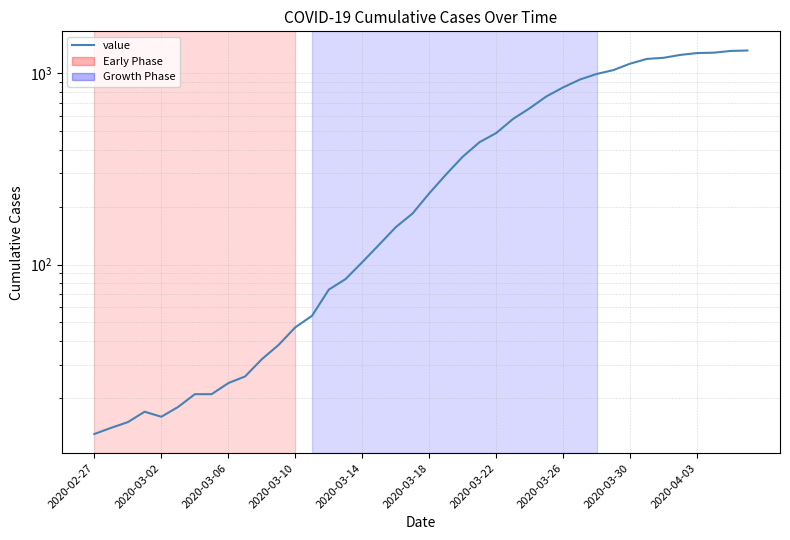

What is the difference between the maximum and minimum values?

1306